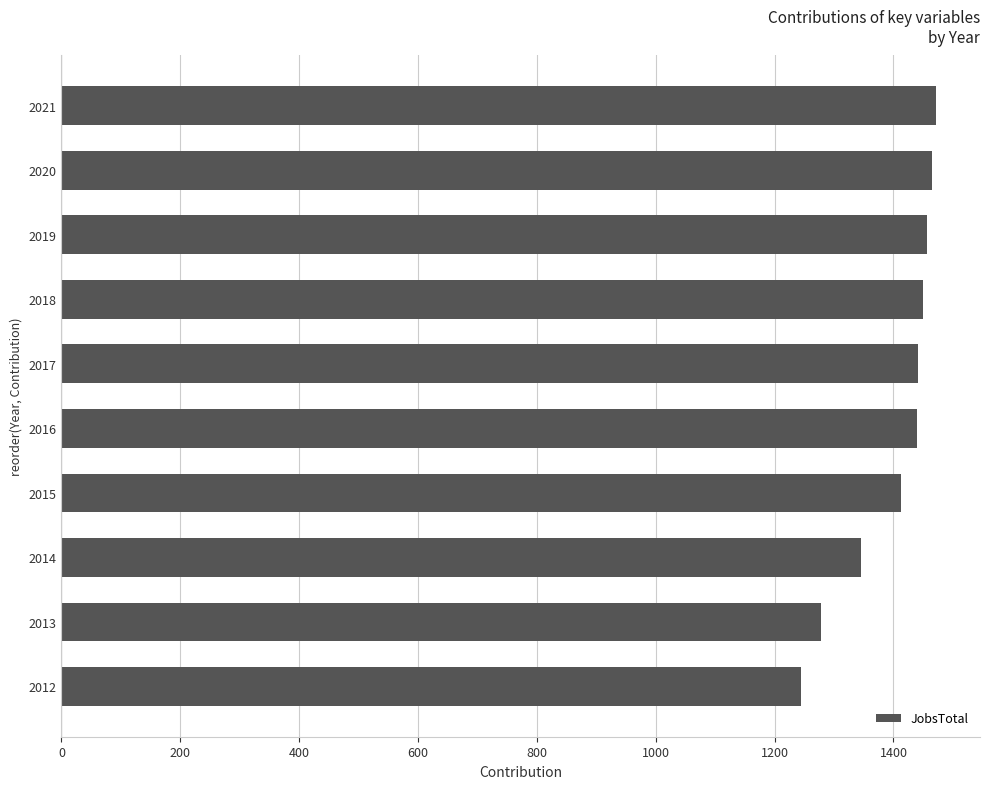

Approximately how many times larger is the value at 2020 compared to 2019?

1.0